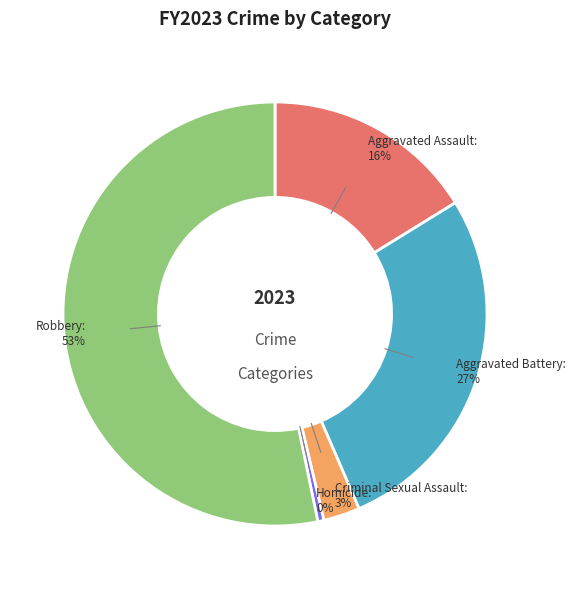

True or false: Aggravated Battery accounts for 27% of the total.

True